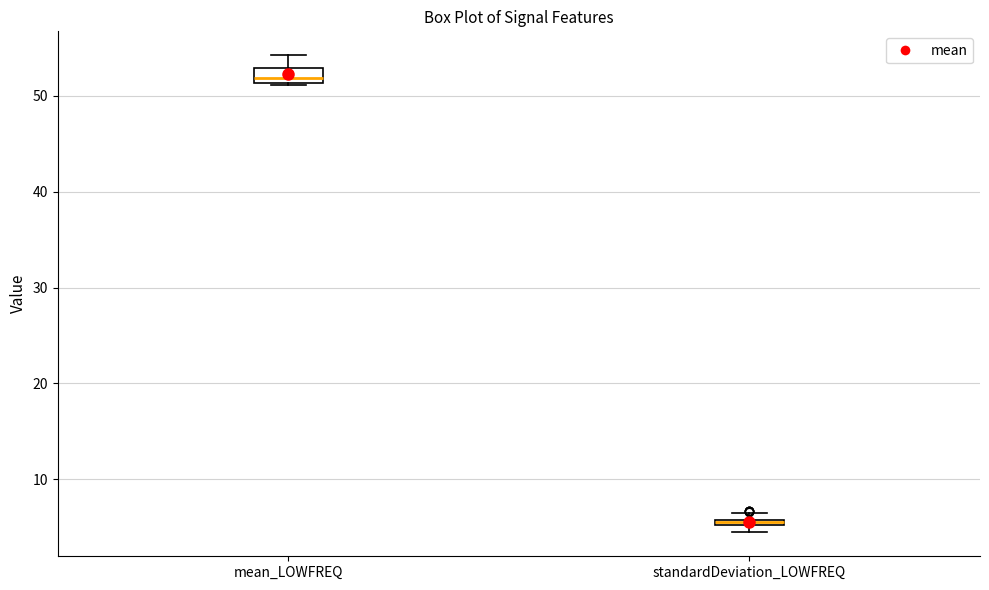

Which box has the lowest median line?

standardDeviation_LOWFREQ